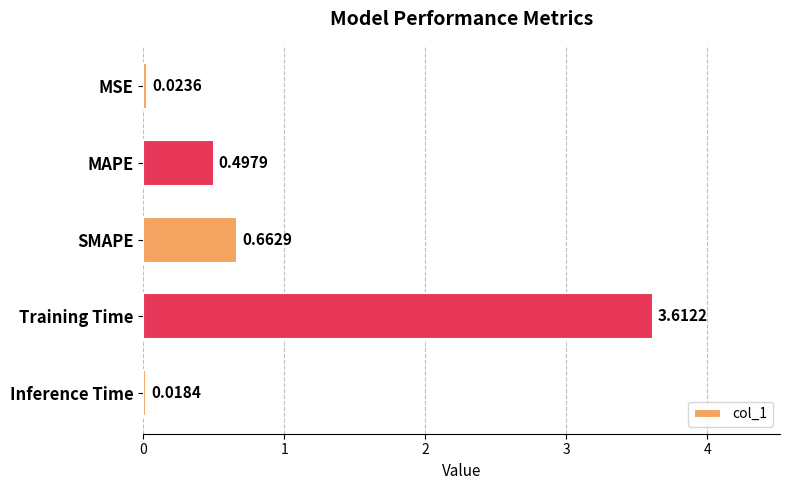

What is the change in value from MSE to MAPE?

+0.5